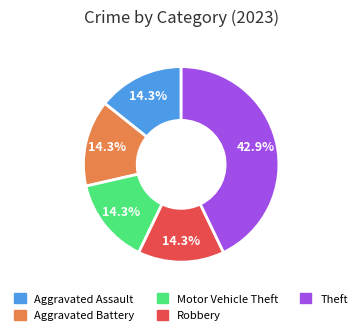

To the nearest percent, what portion does Motor Vehicle Theft represent?

14%